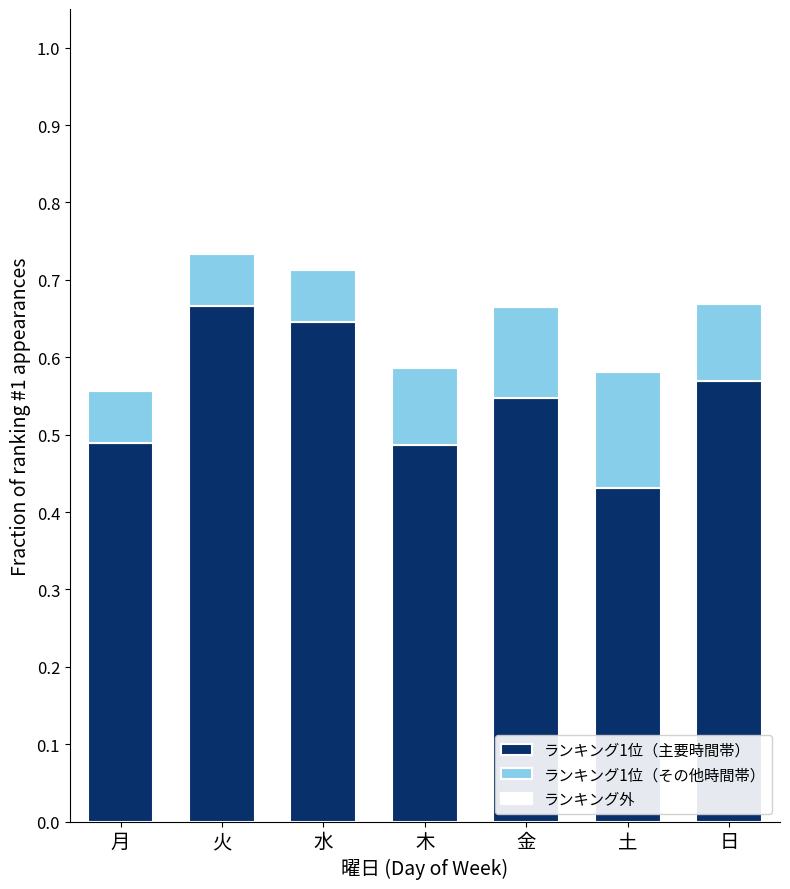

At which label does ランキング1位（主要時間帯） reach its minimum?

土